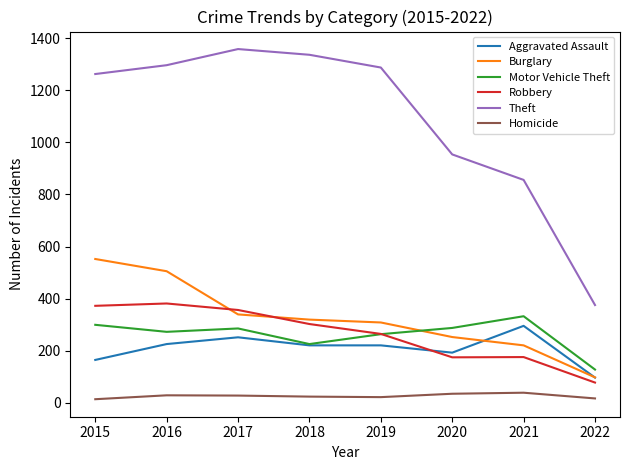

Between 2016 and 2019, which series saw the biggest shift?

Burglary